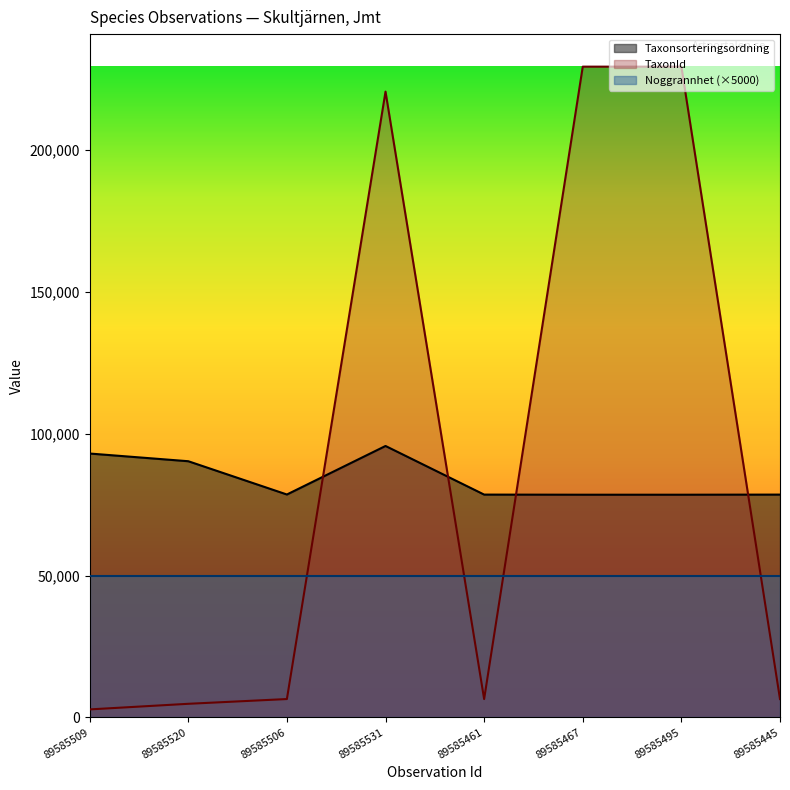

What is the difference between the Taxonsorteringsordning values at 89585461 and 89585520?

11770